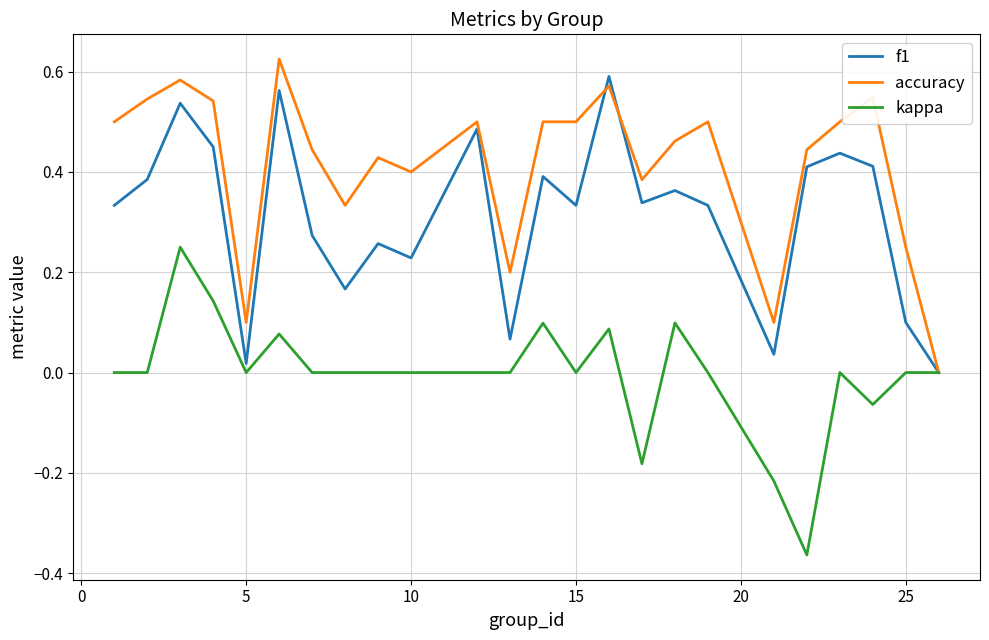

List the series in order of their overall mean, highest first.

accuracy, f1, kappa